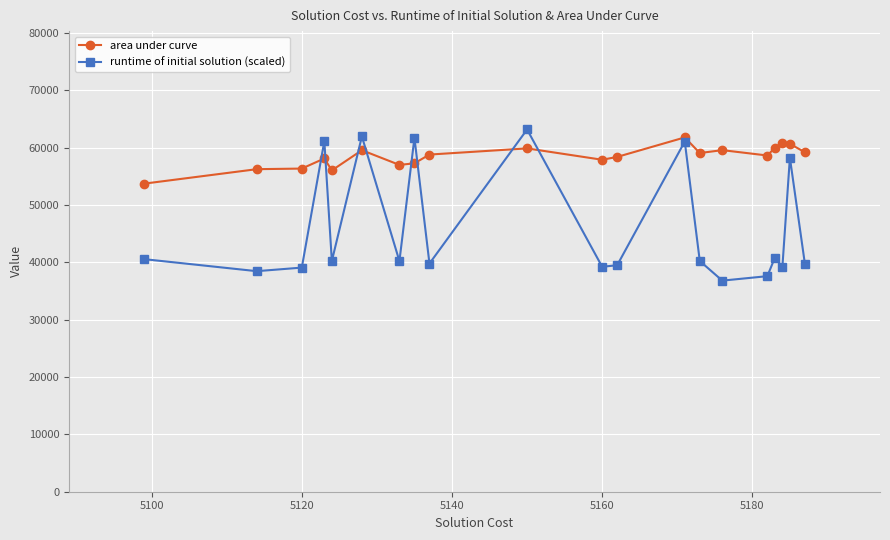

Which series has the largest total across all categories?

area under curve